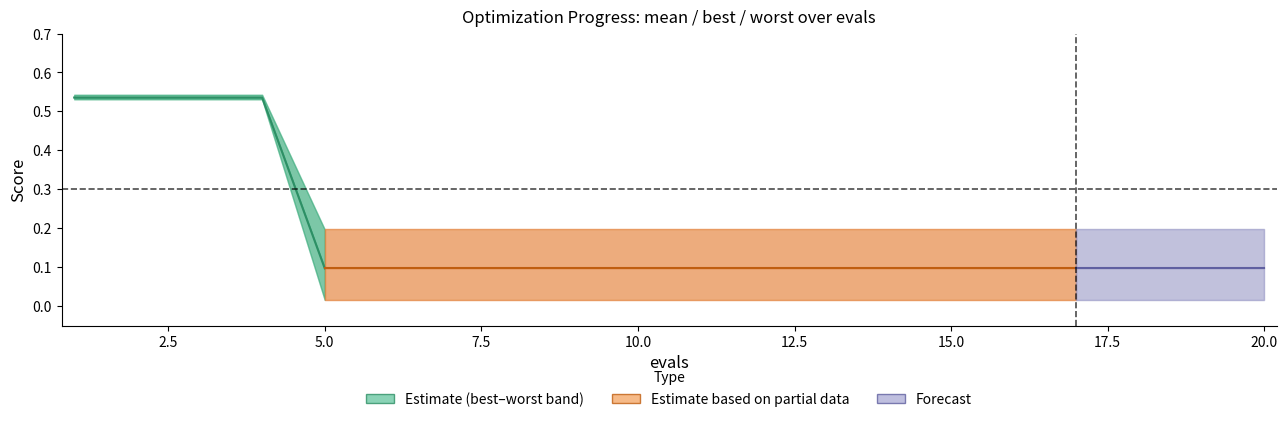

Which category has the highest value in the worst series?

1